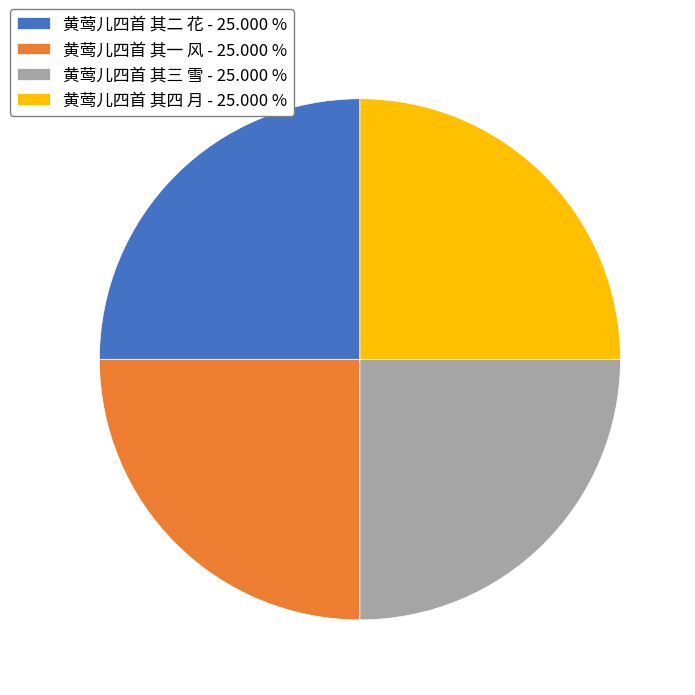

Is there a majority slice in this chart?

No